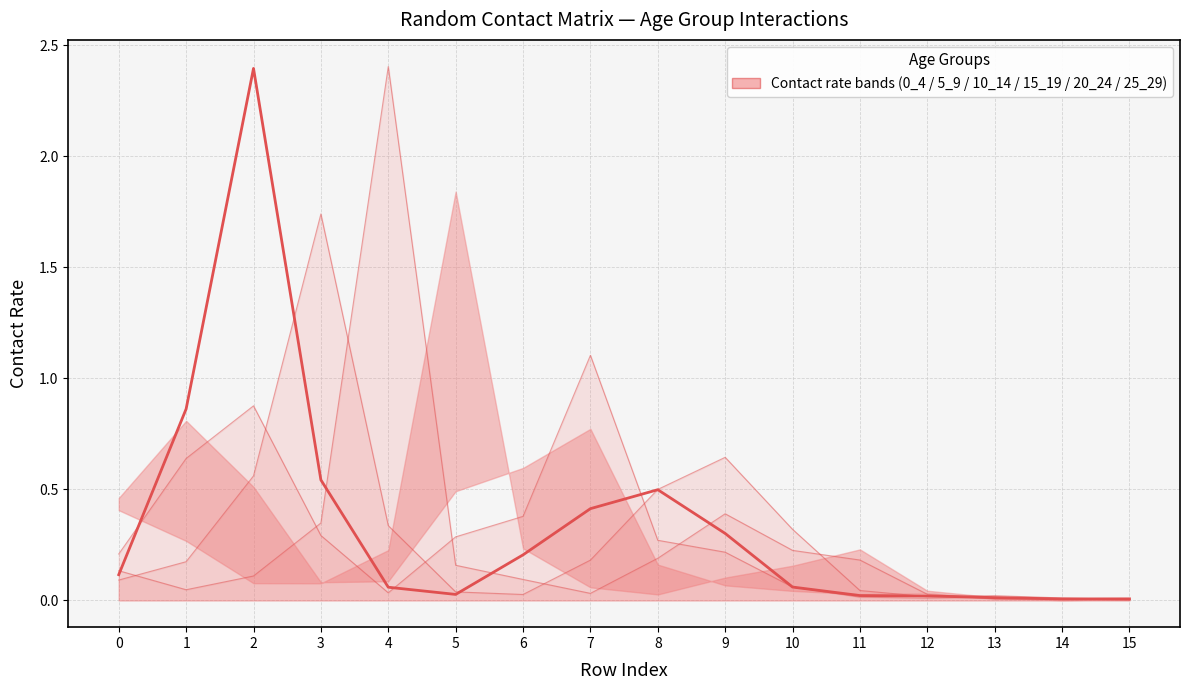

The chart shows a value of 0.1 at 4. True or false?

False